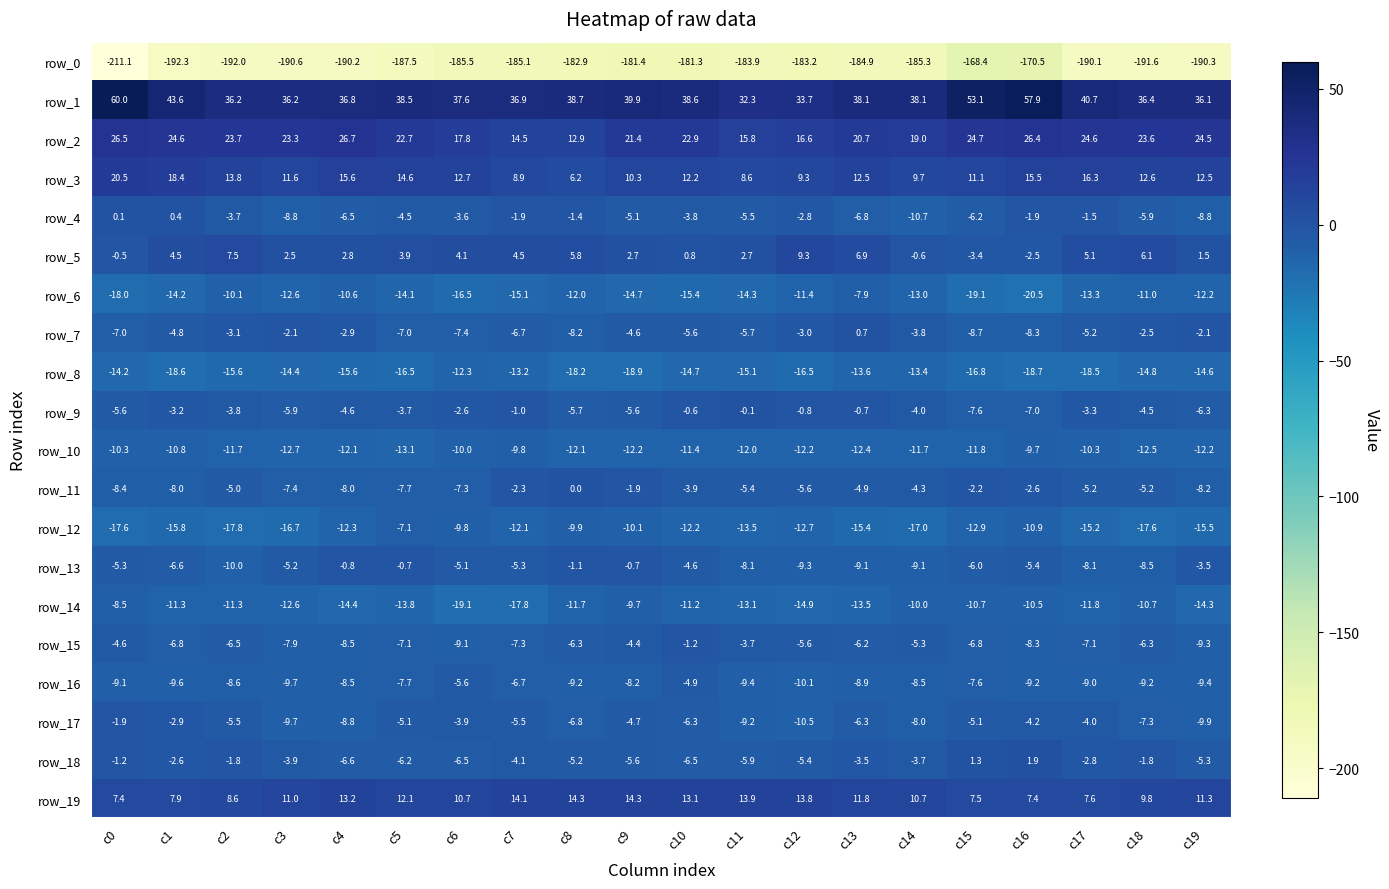

Reading left to right, transcribe all the data shown in this chart.

row_0: -211.1	-192.3	-192.0	-190.6	-190.2	-187.5	-185.5	-185.1	-182.9	-181.4	-181.3	-183.9	-183.2	-184.9	-185.3	-168.4	-170.5	-190.1	-191.6	-190.3
row_1: 60.0	43.6	36.2	36.2	36.8	38.5	37.6	36.9	38.7	39.9	38.6	32.3	33.7	38.1	38.1	53.1	57.9	40.7	36.4	36.1
row_2: 26.5	24.6	23.7	23.3	26.7	22.7	17.8	14.5	12.9	21.4	22.9	15.8	16.6	20.7	19.0	24.7	26.4	24.6	23.6	24.5
row_3: 20.5	18.4	13.8	11.6	15.6	14.6	12.7	8.9	6.2	10.3	12.2	8.6	9.3	12.5	9.7	11.1	15.5	16.3	12.6	12.5
row_4: 0.1	0.4	-3.7	-8.8	-6.5	-4.5	-3.6	-1.9	-1.4	-5.1	-3.8	-5.5	-2.8	-6.8	-10.7	-6.2	-1.9	-1.5	-5.9	-8.8
row_5: -0.5	4.5	7.5	2.5	2.8	3.9	4.1	4.5	5.8	2.7	0.8	2.7	9.3	6.9	-0.6	-3.4	-2.5	5.1	6.1	1.5
row_6: -18.0	-14.2	-10.1	-12.6	-10.6	-14.1	-16.5	-15.1	-12.0	-14.7	-15.4	-14.3	-11.4	-7.9	-13.0	-19.1	-20.5	-13.3	-11.0	-12.2
row_7: -7.0	-4.8	-3.1	-2.1	-2.9	-7.0	-7.4	-6.7	-8.2	-4.6	-5.6	-5.7	-3.0	0.7	-3.8	-8.7	-8.3	-5.2	-2.5	-2.1
row_8: -14.2	-18.6	-15.6	-14.4	-15.6	-16.5	-12.3	-13.2	-18.2	-18.9	-14.7	-15.1	-16.5	-13.6	-13.4	-16.8	-18.7	-18.5	-14.8	-14.6
row_9: -5.6	-3.2	-3.8	-5.9	-4.6	-3.7	-2.6	-1.0	-5.7	-5.6	-0.6	-0.1	-0.8	-0.7	-4.0	-7.6	-7.0	-3.3	-4.5	-6.3
row_10: -10.3	-10.8	-11.7	-12.7	-12.1	-13.1	-10.0	-9.8	-12.1	-12.2	-11.4	-12.0	-12.2	-12.4	-11.7	-11.8	-9.7	-10.3	-12.5	-12.2
row_11: -8.4	-8.0	-5.0	-7.4	-8.0	-7.7	-7.3	-2.3	0.0	-1.9	-3.9	-5.4	-5.6	-4.9	-4.3	-2.2	-2.6	-5.2	-5.2	-8.2
row_12: -17.6	-15.8	-17.8	-16.7	-12.3	-7.1	-9.8	-12.1	-9.9	-10.1	-12.2	-13.5	-12.7	-15.4	-17.0	-12.9	-10.9	-15.2	-17.6	-15.5
row_13: -5.3	-6.6	-10.0	-5.2	-0.8	-0.7	-5.1	-5.3	-1.1	-0.7	-4.6	-8.1	-9.3	-9.1	-9.1	-6.0	-5.4	-8.1	-8.5	-3.5
row_14: -8.5	-11.3	-11.3	-12.6	-14.4	-13.8	-19.1	-17.8	-11.7	-9.7	-11.2	-13.1	-14.9	-13.5	-10.0	-10.7	-10.5	-11.8	-10.7	-14.3
row_15: -4.6	-6.8	-6.5	-7.9	-8.5	-7.1	-9.1	-7.3	-6.3	-4.4	-1.2	-3.7	-5.6	-6.2	-5.3	-6.8	-8.3	-7.1	-6.3	-9.3
row_16: -9.1	-9.6	-8.6	-9.7	-8.5	-7.7	-5.6	-6.7	-9.2	-8.2	-4.9	-9.4	-10.1	-8.9	-8.5	-7.6	-9.2	-9.0	-9.2	-9.4
row_17: -1.9	-2.9	-5.5	-9.7	-8.8	-5.1	-3.9	-5.5	-6.8	-4.7	-6.3	-9.2	-10.5	-6.3	-8.0	-5.1	-4.2	-4.0	-7.3	-9.9
row_18: -1.2	-2.6	-1.8	-3.9	-6.6	-6.2	-6.5	-4.1	-5.2	-5.6	-6.5	-5.9	-5.4	-3.5	-3.7	1.3	1.9	-2.8	-1.8	-5.3
row_19: 7.4	7.9	8.6	11.0	13.2	12.1	10.7	14.1	14.3	14.3	13.1	13.9	13.8	11.8	10.7	7.5	7.4	7.6	9.8	11.3